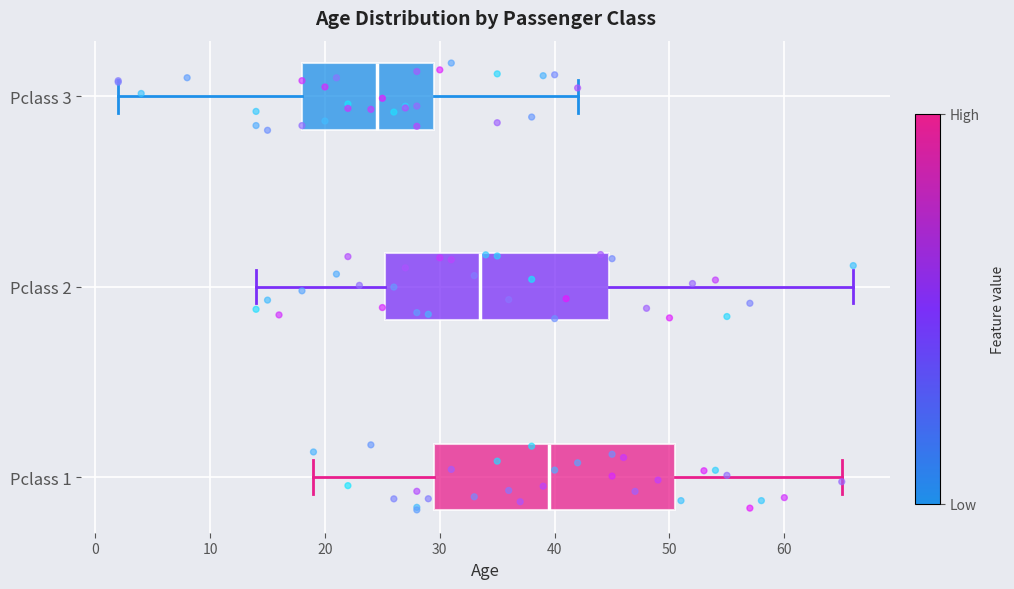

Which box's median line is the furthest to the left?

Pclass 3